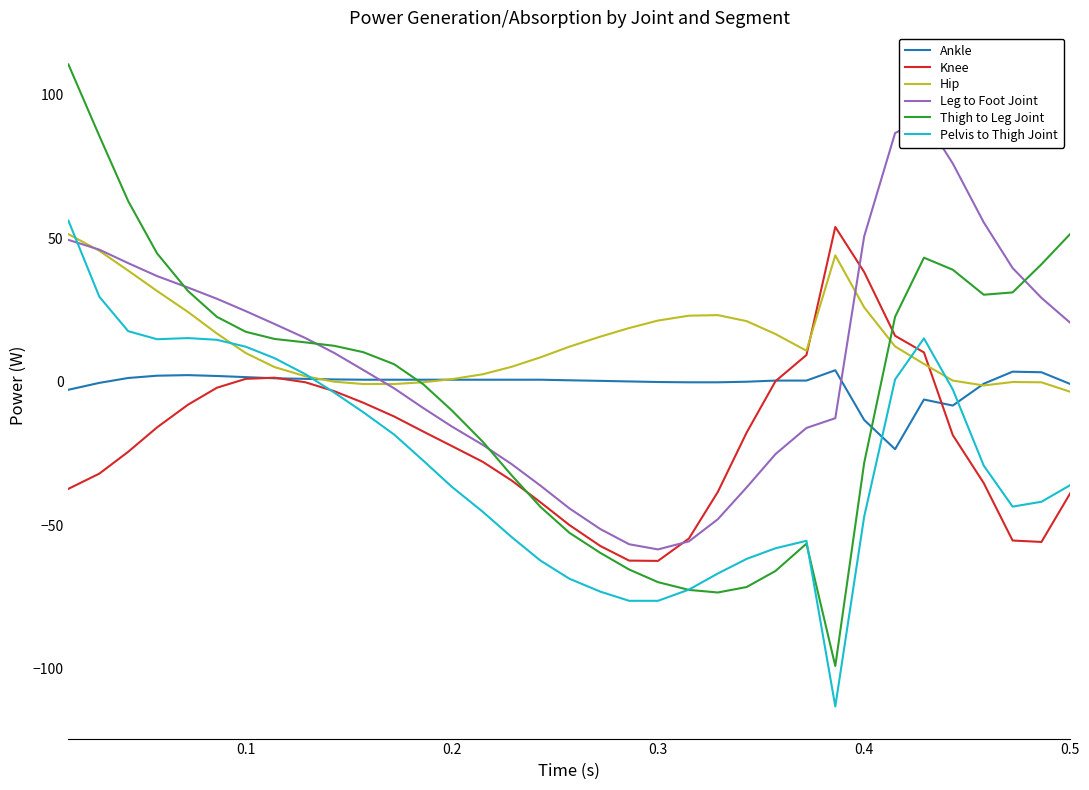

What is the highest value of the Hip series?

51.4